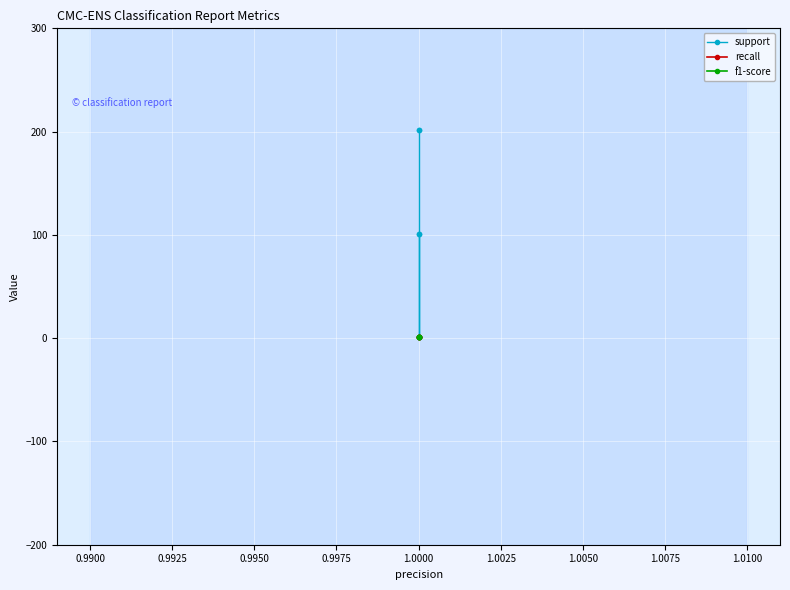

How many data points in support are above 101?

2